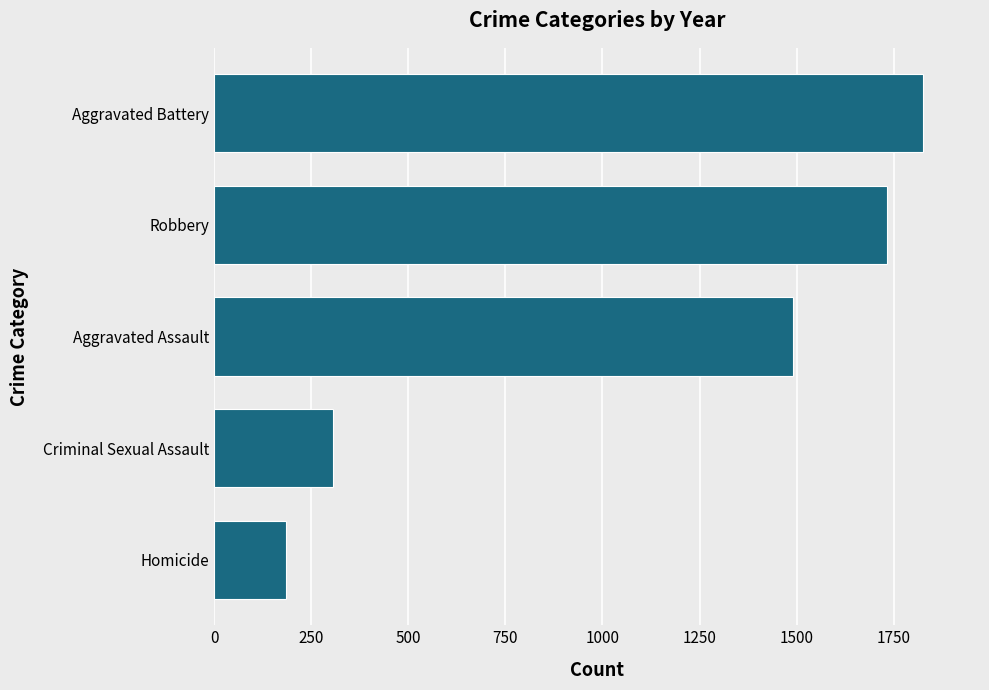

What is the ratio of the value at Aggravated Battery to the value at Aggravated Assault?

1.2